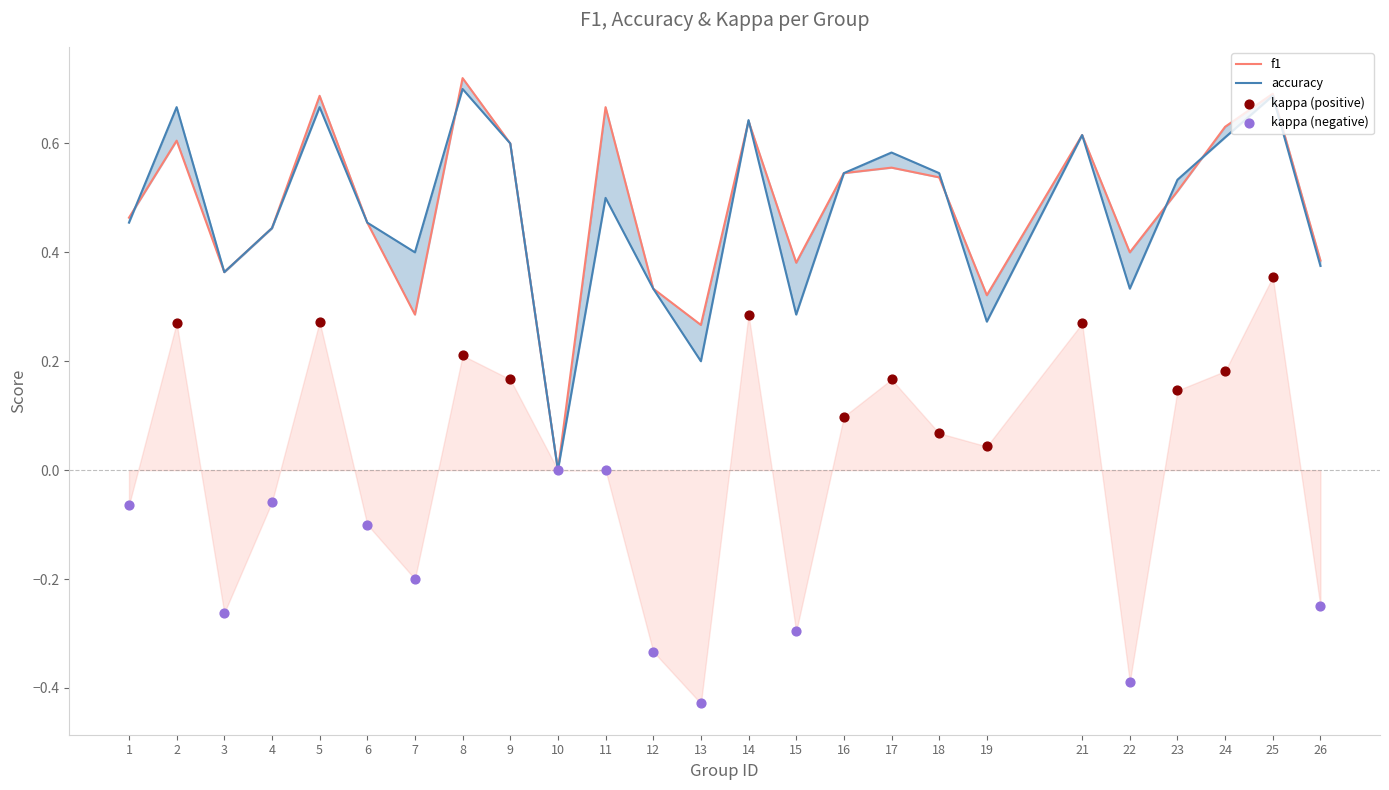

What is the total value across all series at 3?

0.7